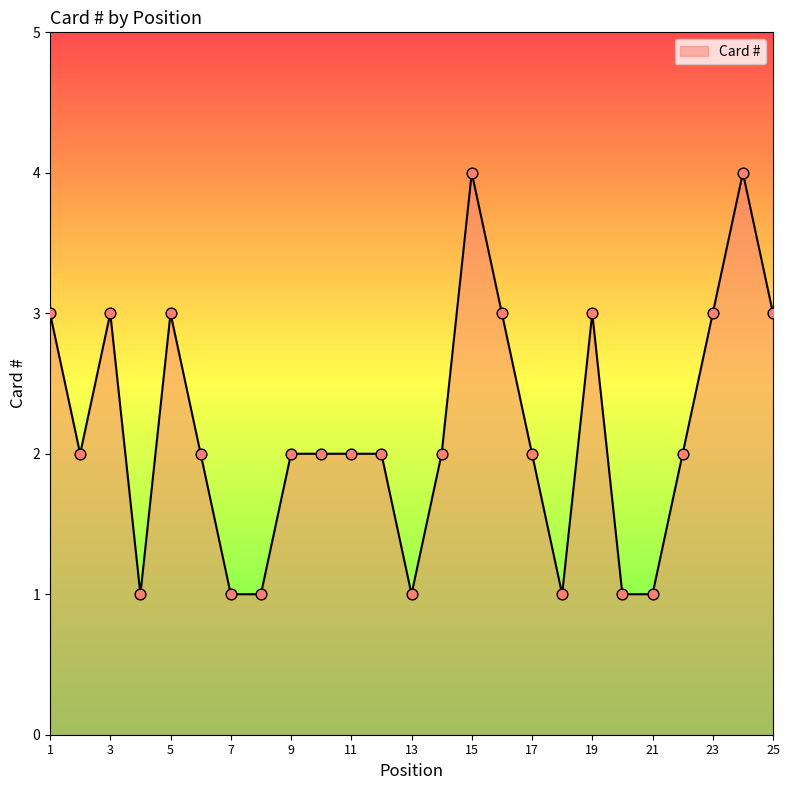

What is the greatest value displayed?

4